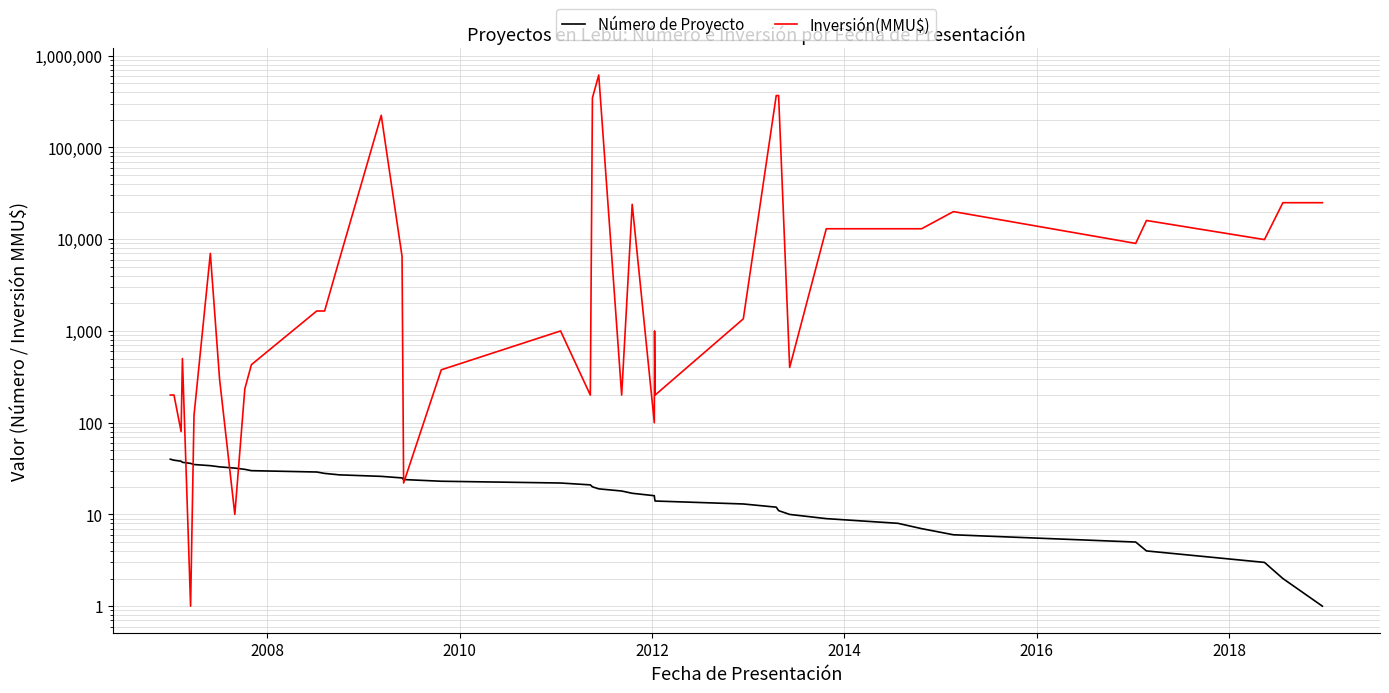

Does the chart have visible grid lines?

Yes